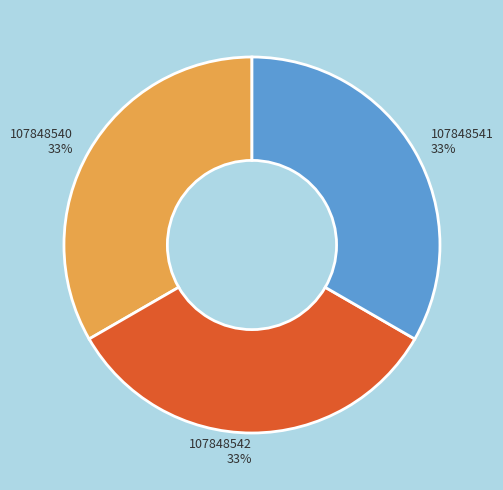

Approximately how many times larger is the value at 107848541 compared to 107848540?

1.0